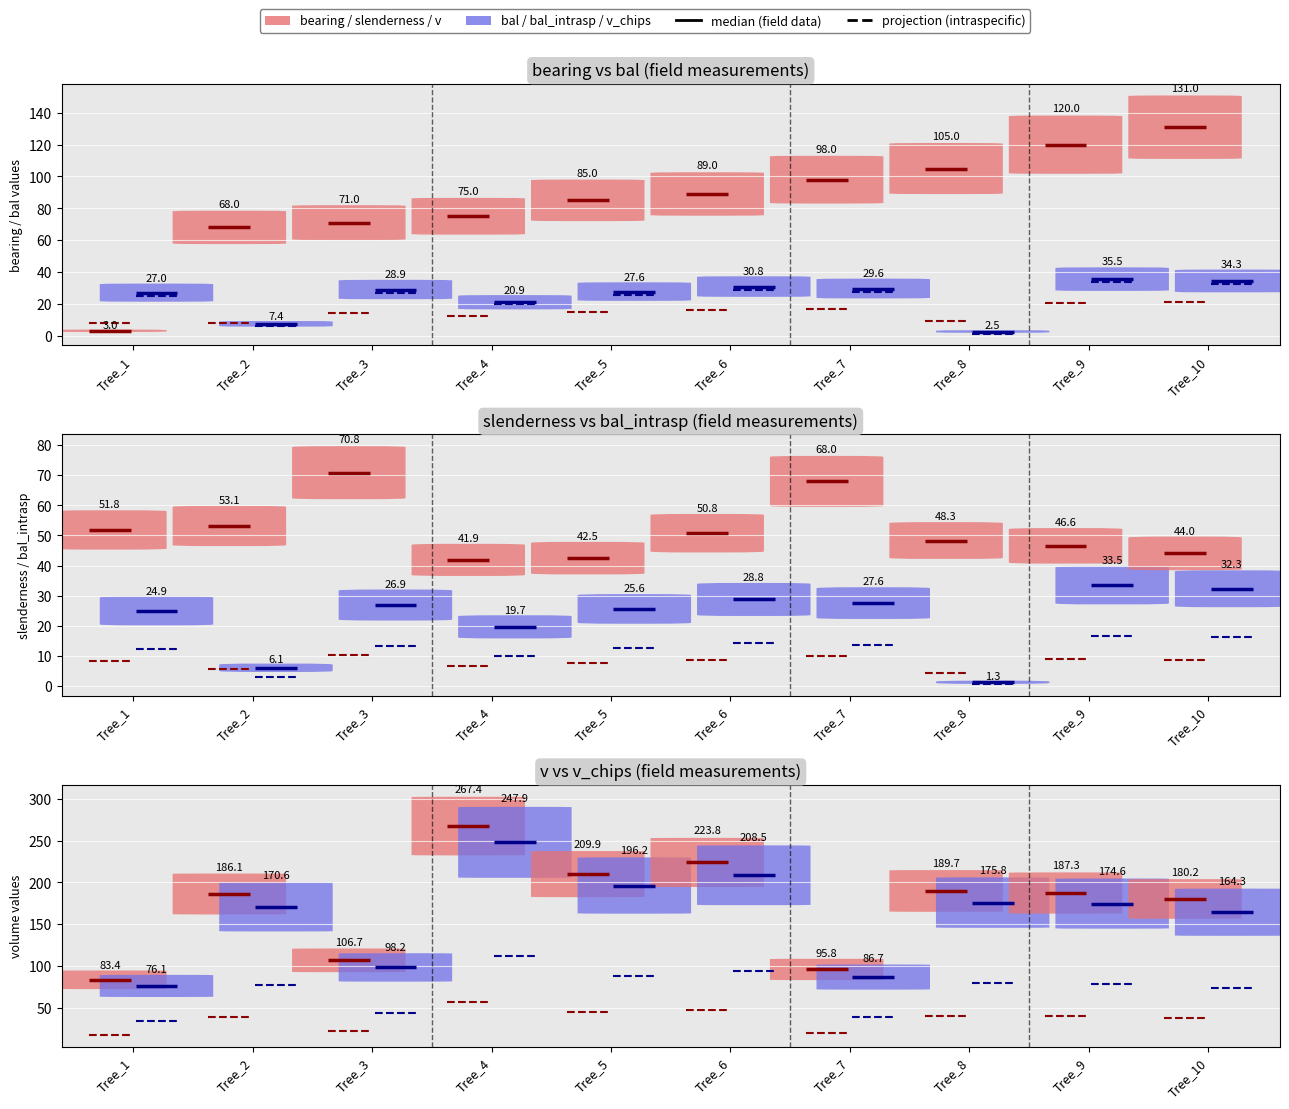

Reading left to right, list all the values displayed in this chart.

bearing: 3.0	68.0	71.0	75.0	85.0	89.0	98.0	105.0	120.0	131.0
bal: 27.0	7.4	28.9	20.9	27.6	30.8	29.6	2.5	35.5	34.3
bal_intrasp: 24.9	6.1	26.9	19.7	25.6	28.8	27.6	1.3	33.5	32.3
slenderness: 51.8	53.1	70.8	41.9	42.5	50.8	68.0	48.3	46.6	44.0
v: 83.4	186.1	106.7	267.4	209.9	223.8	95.8	189.7	187.3	180.2
v_chips: 76.1	170.6	98.2	247.9	196.2	208.5	86.7	175.8	174.6	164.3